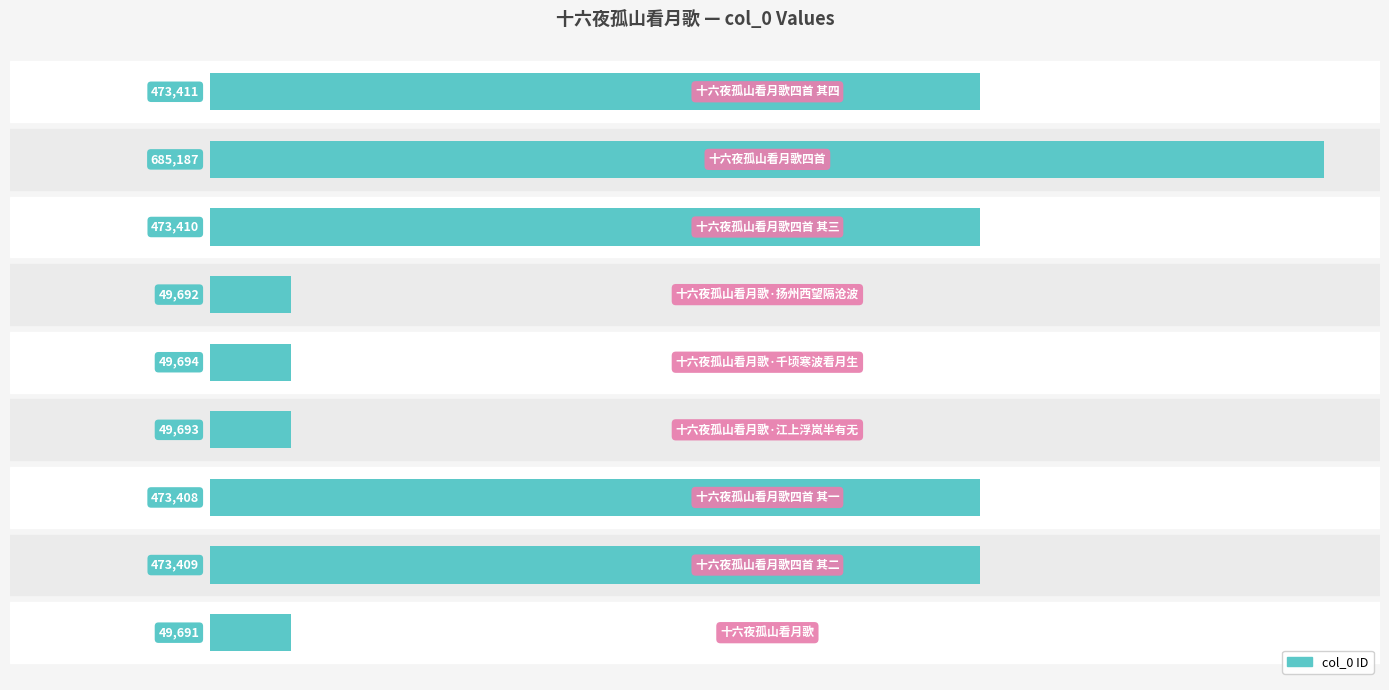

What is the average value?

308622